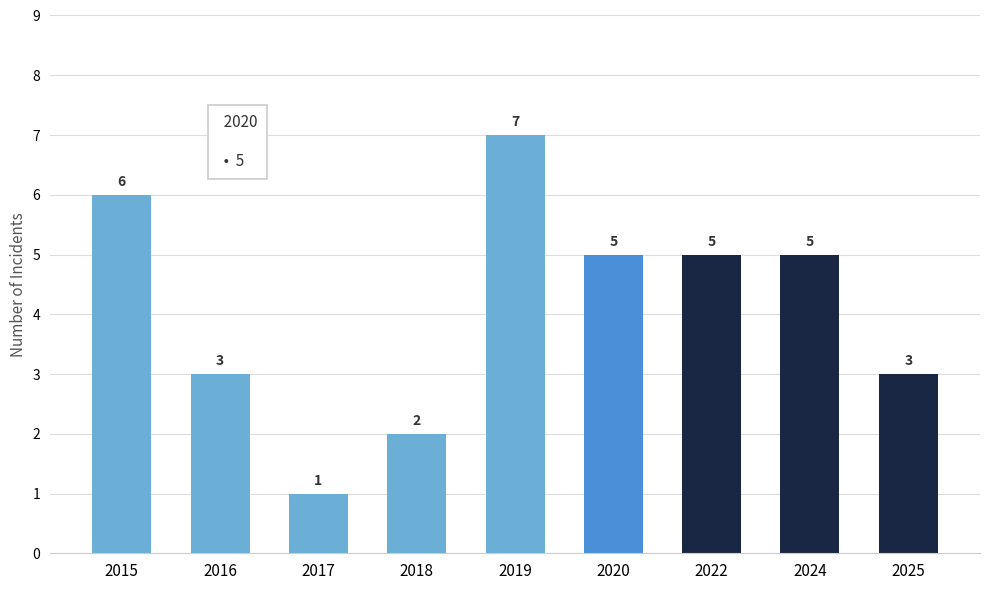

Which label corresponds to the smallest value in the chart?

2017